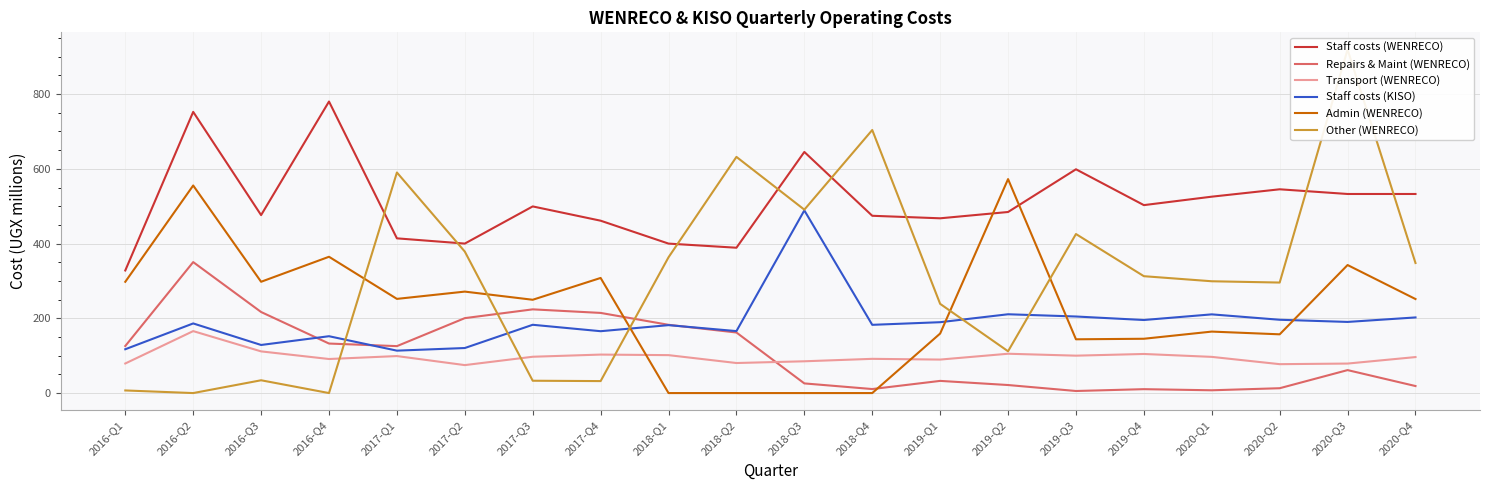

What is the total value across all series at 2020-Q2?

1284.6